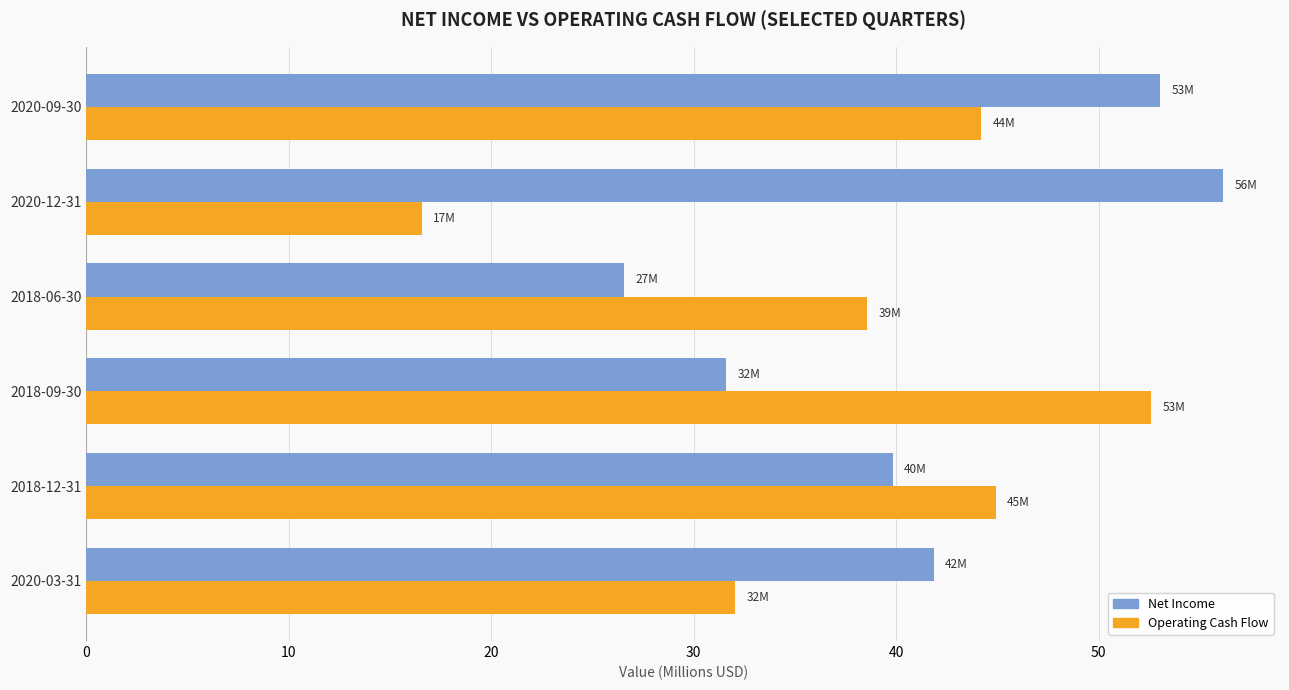

The Operating Cash Flow series shows 33.0 at 2018-09-30. True or false?

False